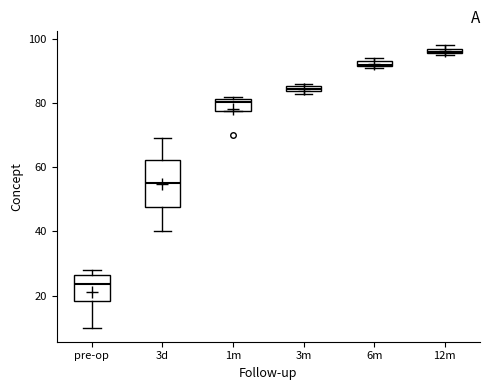

Comparing the boxes themselves (not the whiskers), which one is the tallest?

3d